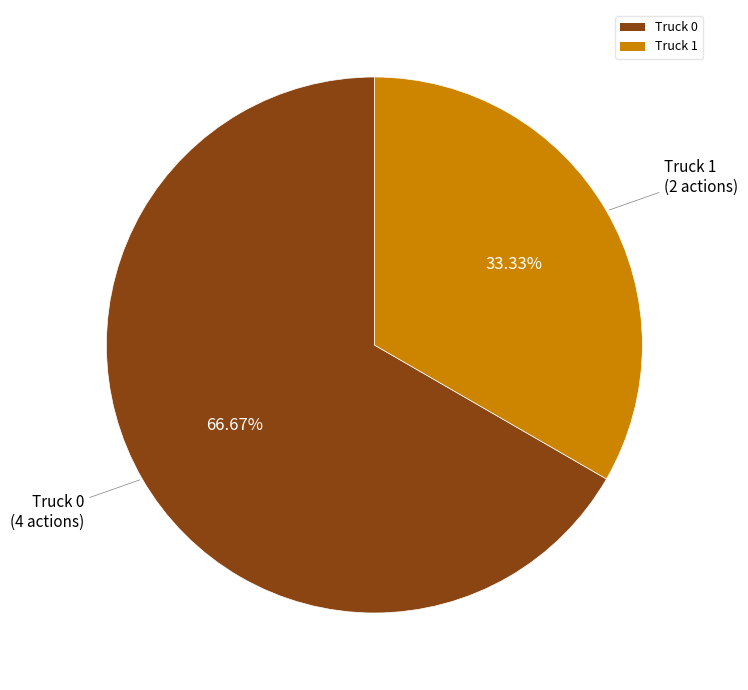

Count the number of slices in the pie.

2